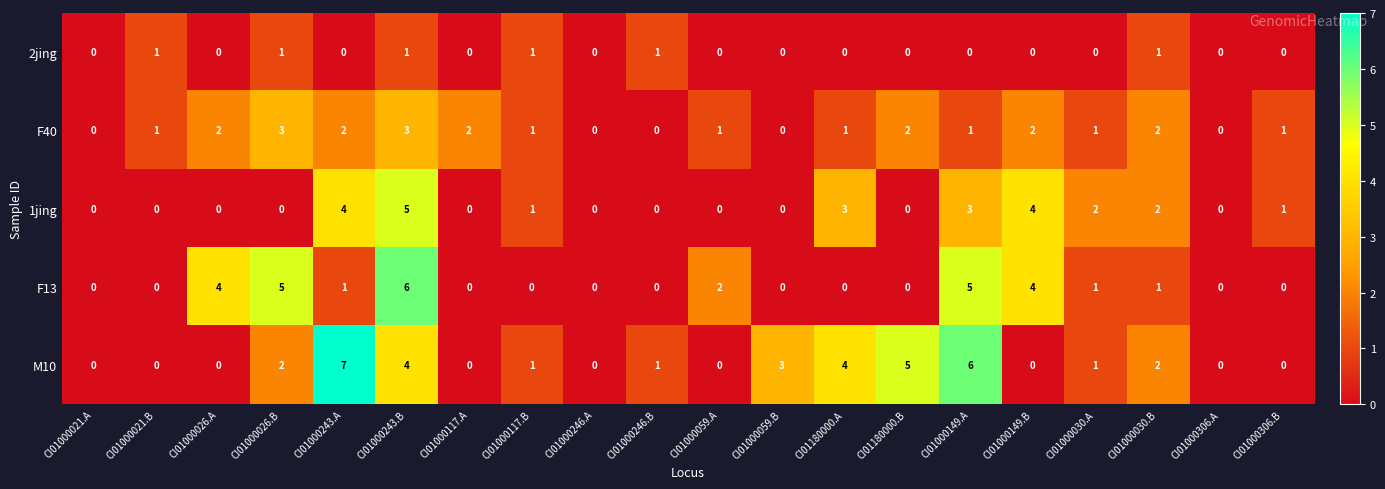

How many F13 values are between 0 and 4?

17